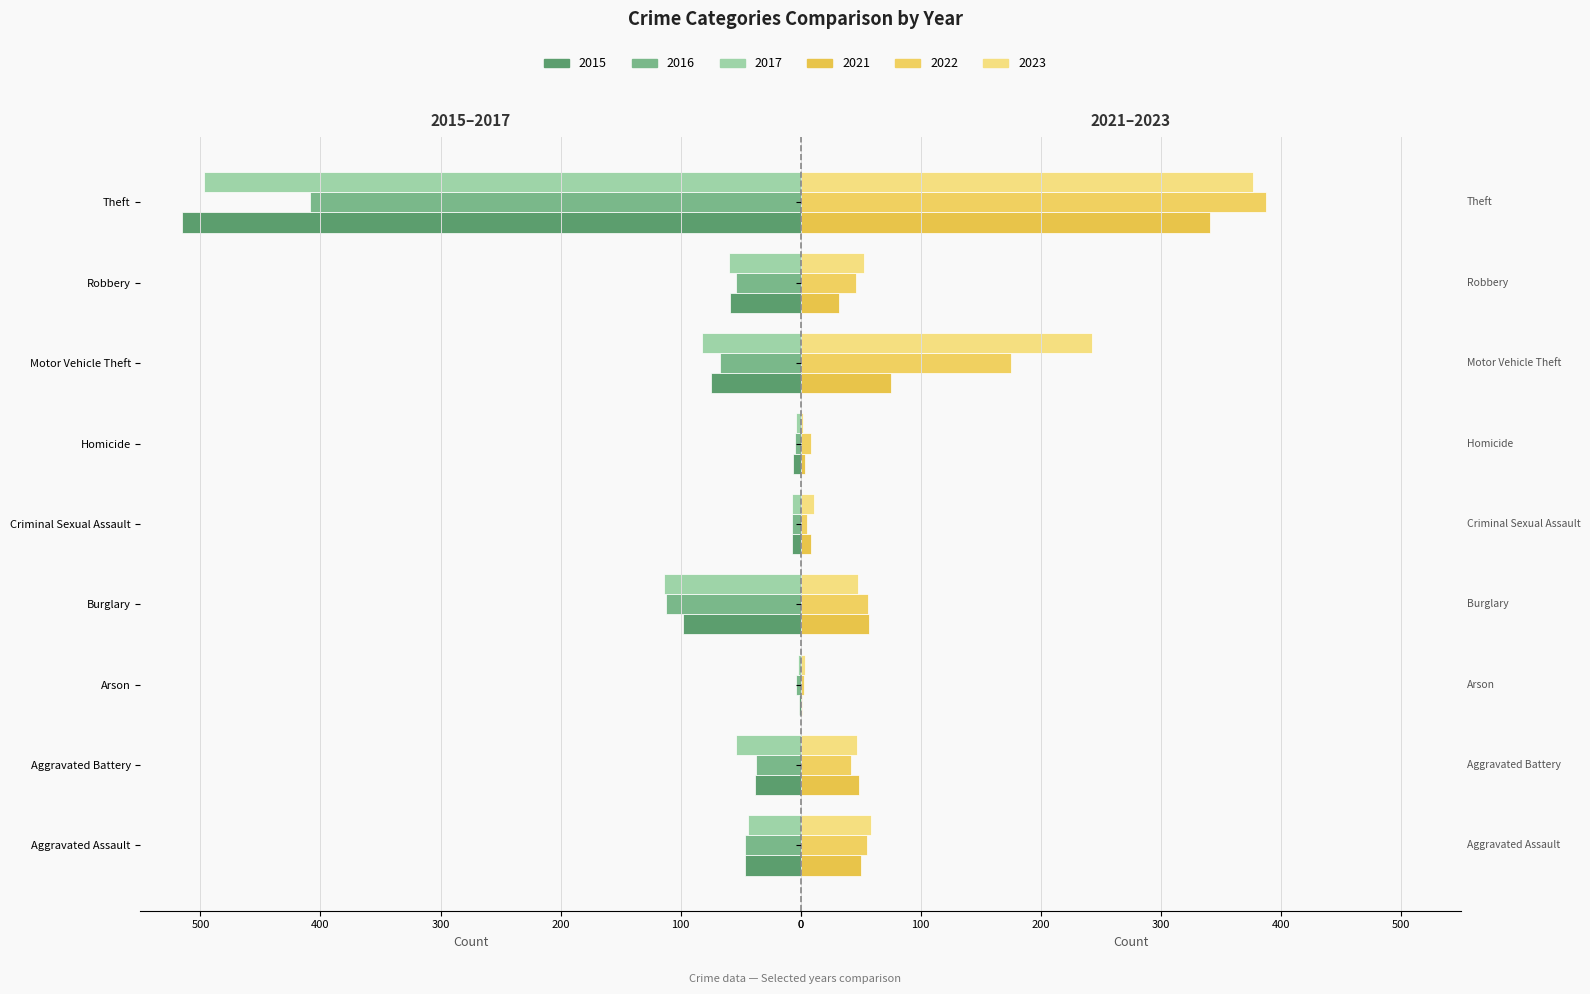

What is the value of the 2022 bar at the 4th from the left?

56